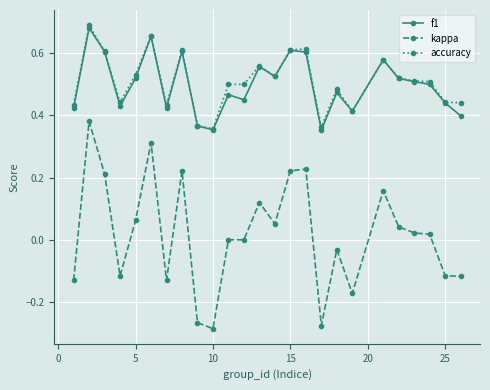

Which series has the widest spread of values?

kappa